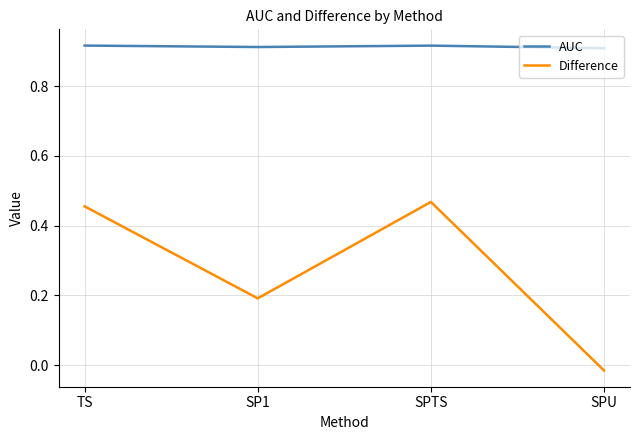

Which series changed the most between SP1 and SPU?

Difference